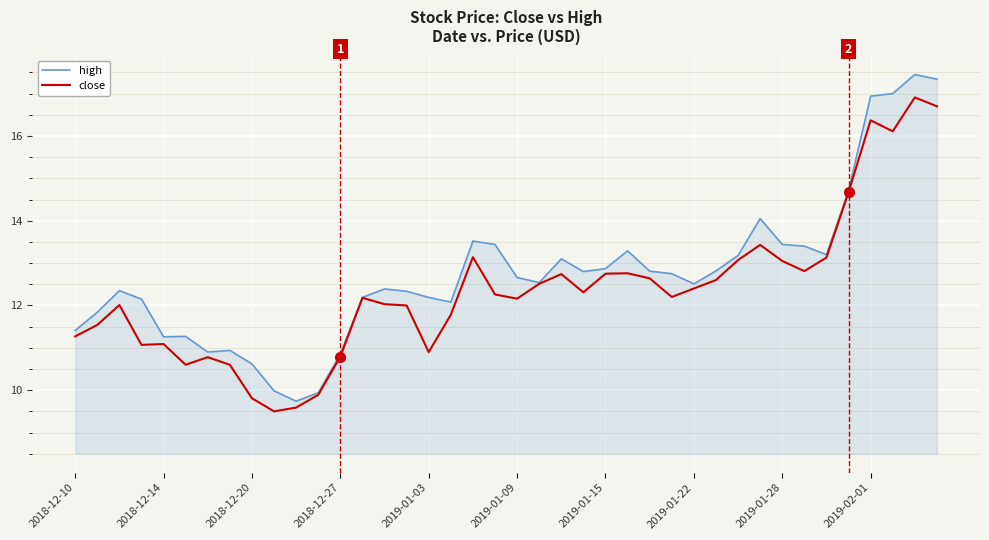

What is the minimum value for high?

9.7